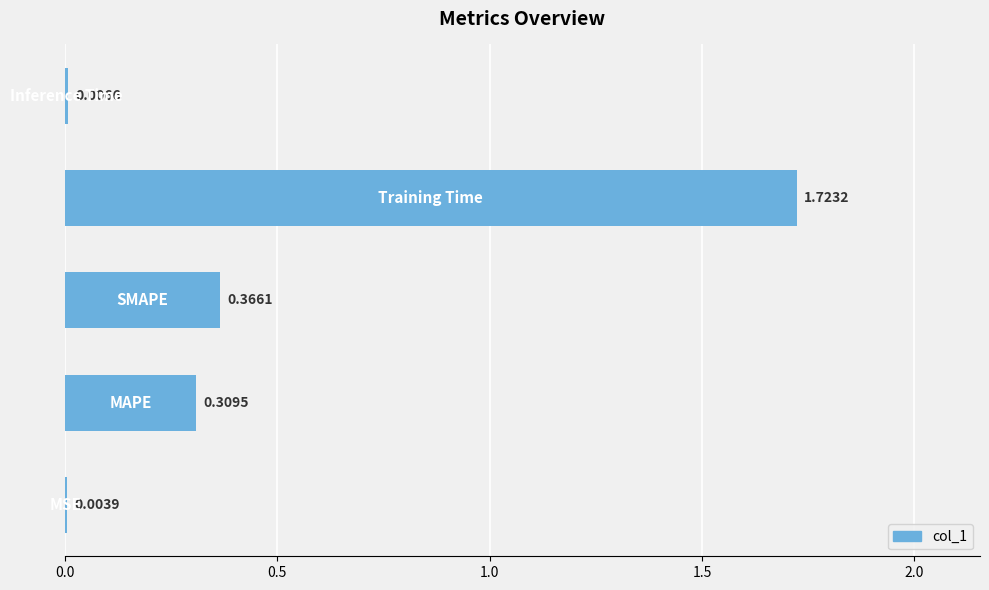

What is the sum of all values?

2.4